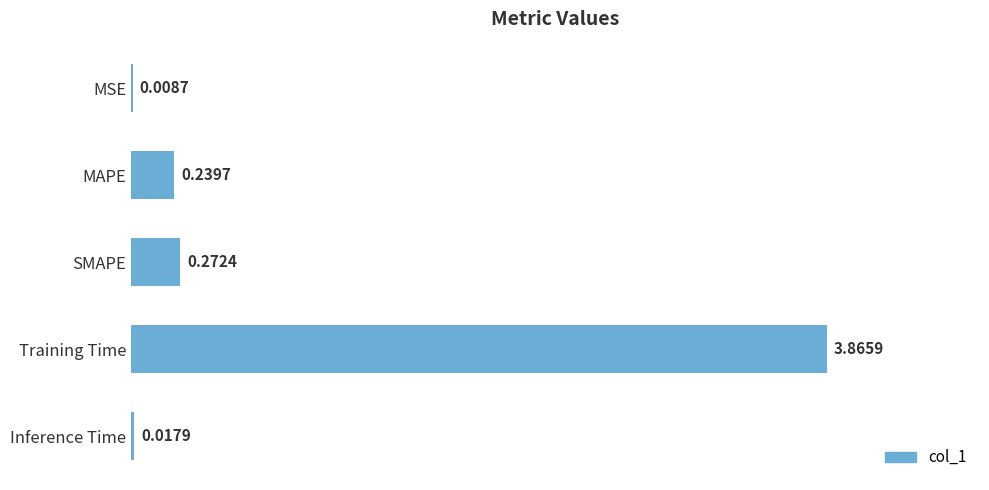

Are the bars grouped side by side (vs. stacked)?

No